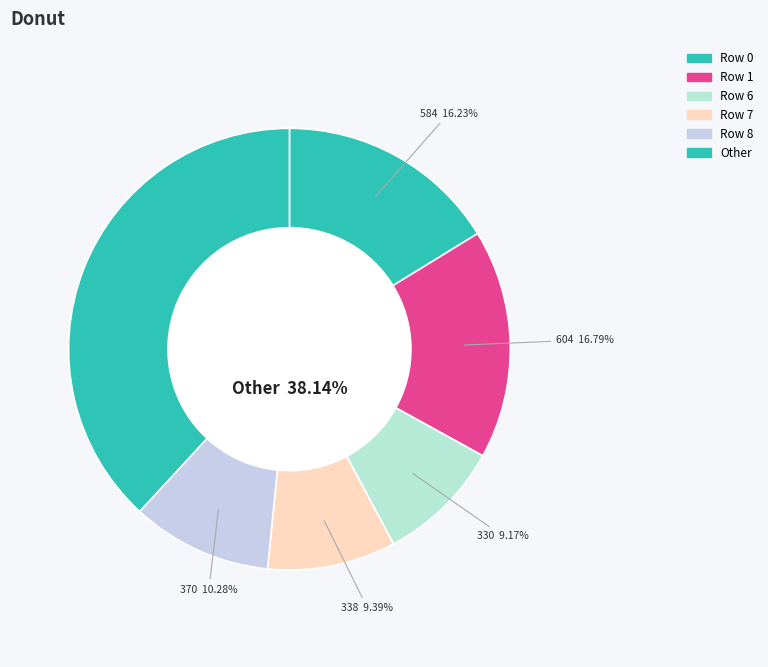

True or false: Row 10 accounts for 1% of the total.

False